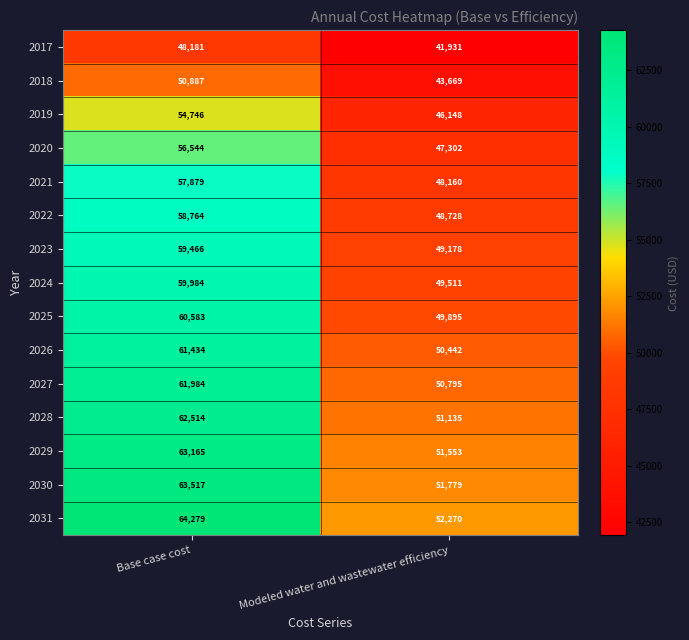

What is the highest value of the 2018 series?

50887